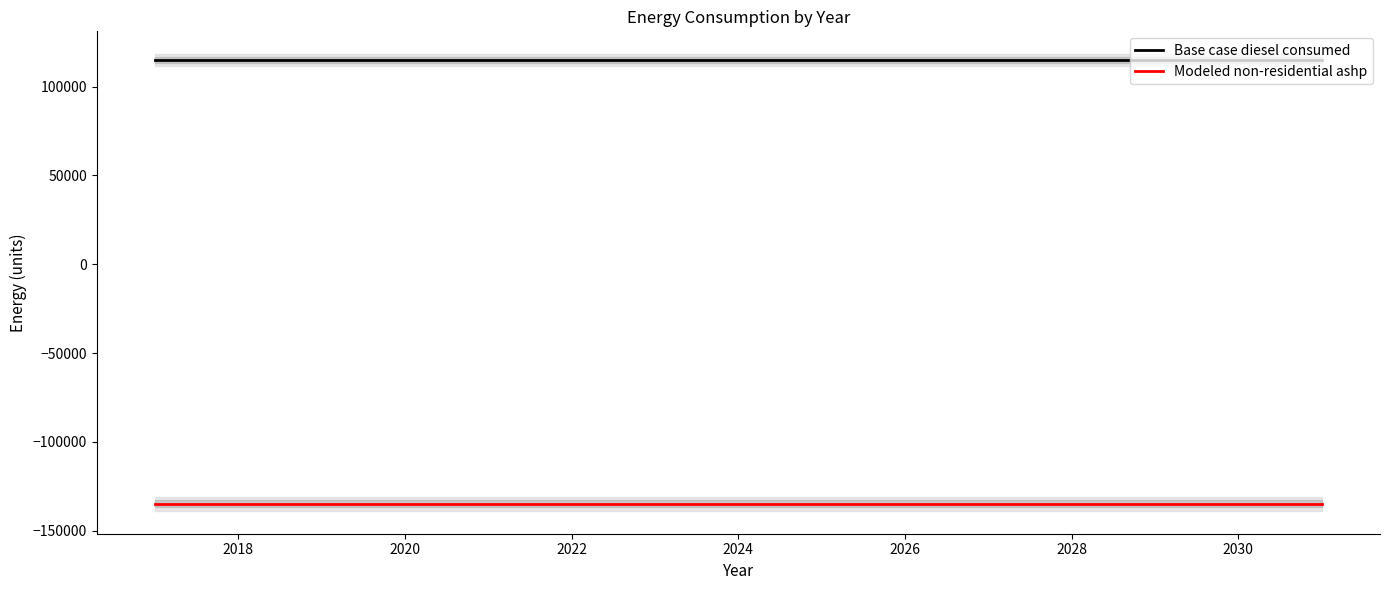

What is the highest value of the Base case diesel consumed series?

114777.3